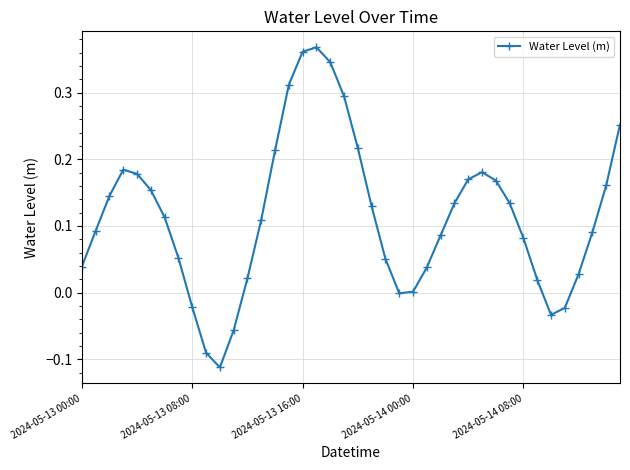

How many points are lower than both their immediate neighbors (excluding endpoints)?

3